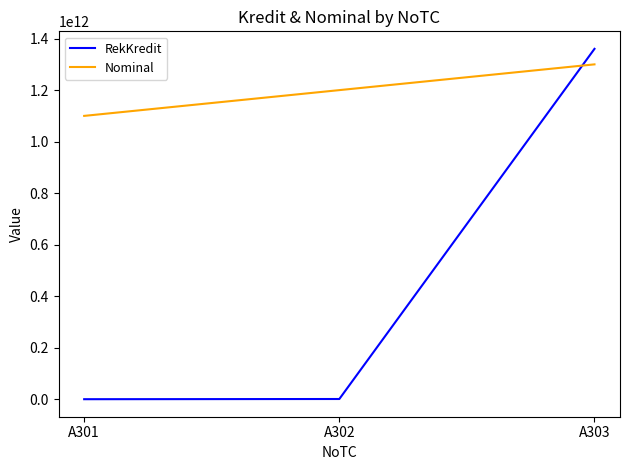

What are all the series names shown in the legend?

RekKredit, Nominal